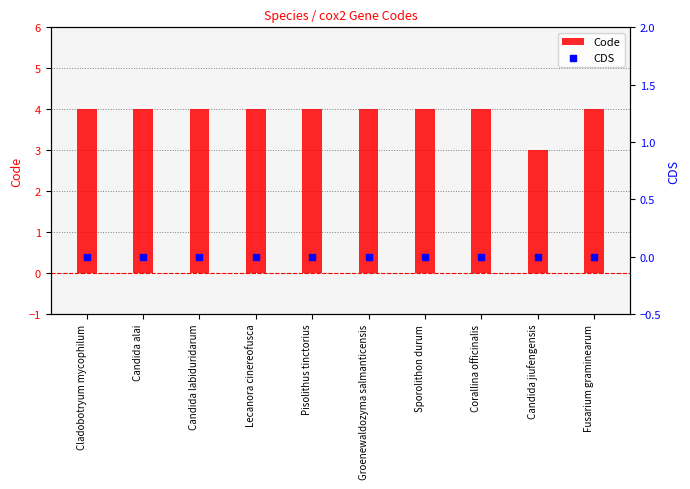

What are all the series names shown in the legend?

Code, CDS